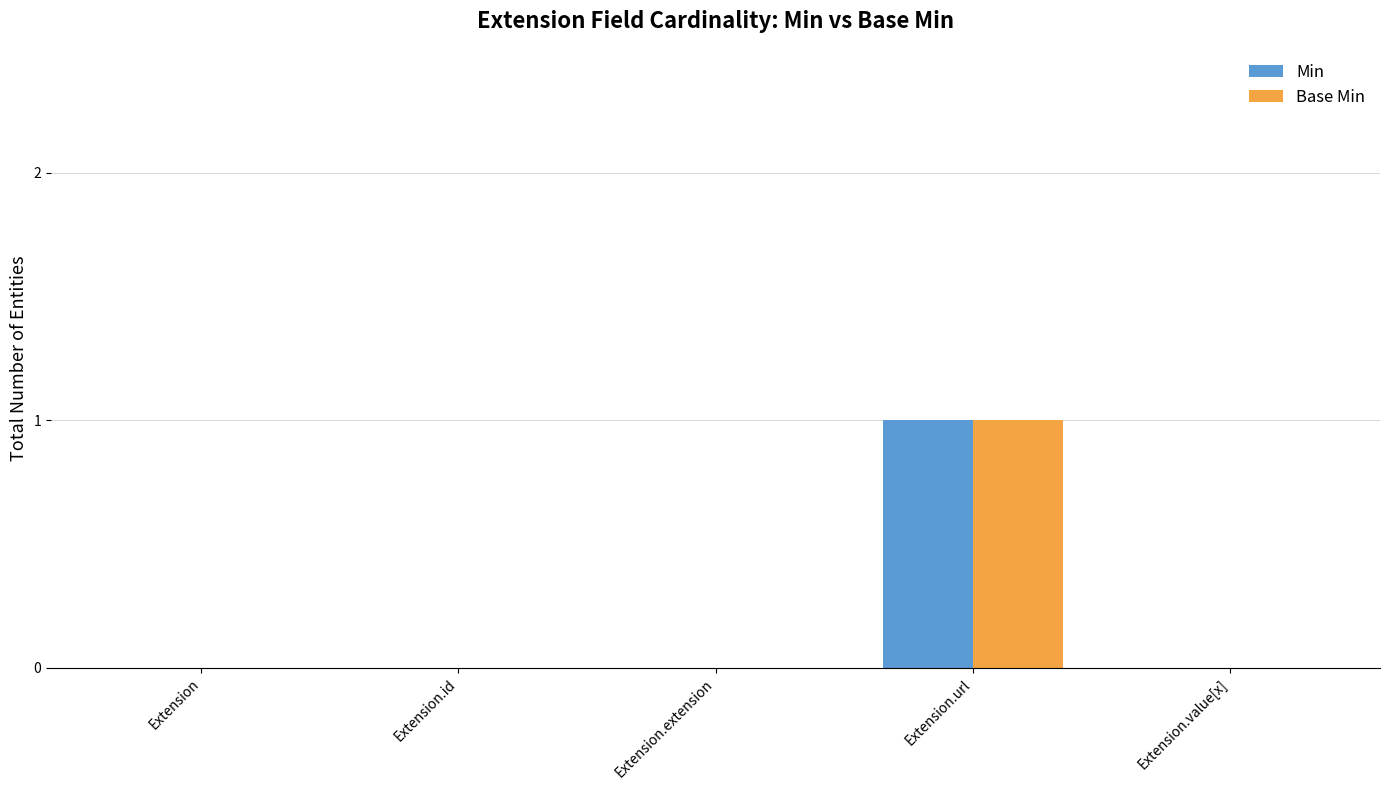

What is the sum of all Min values?

1